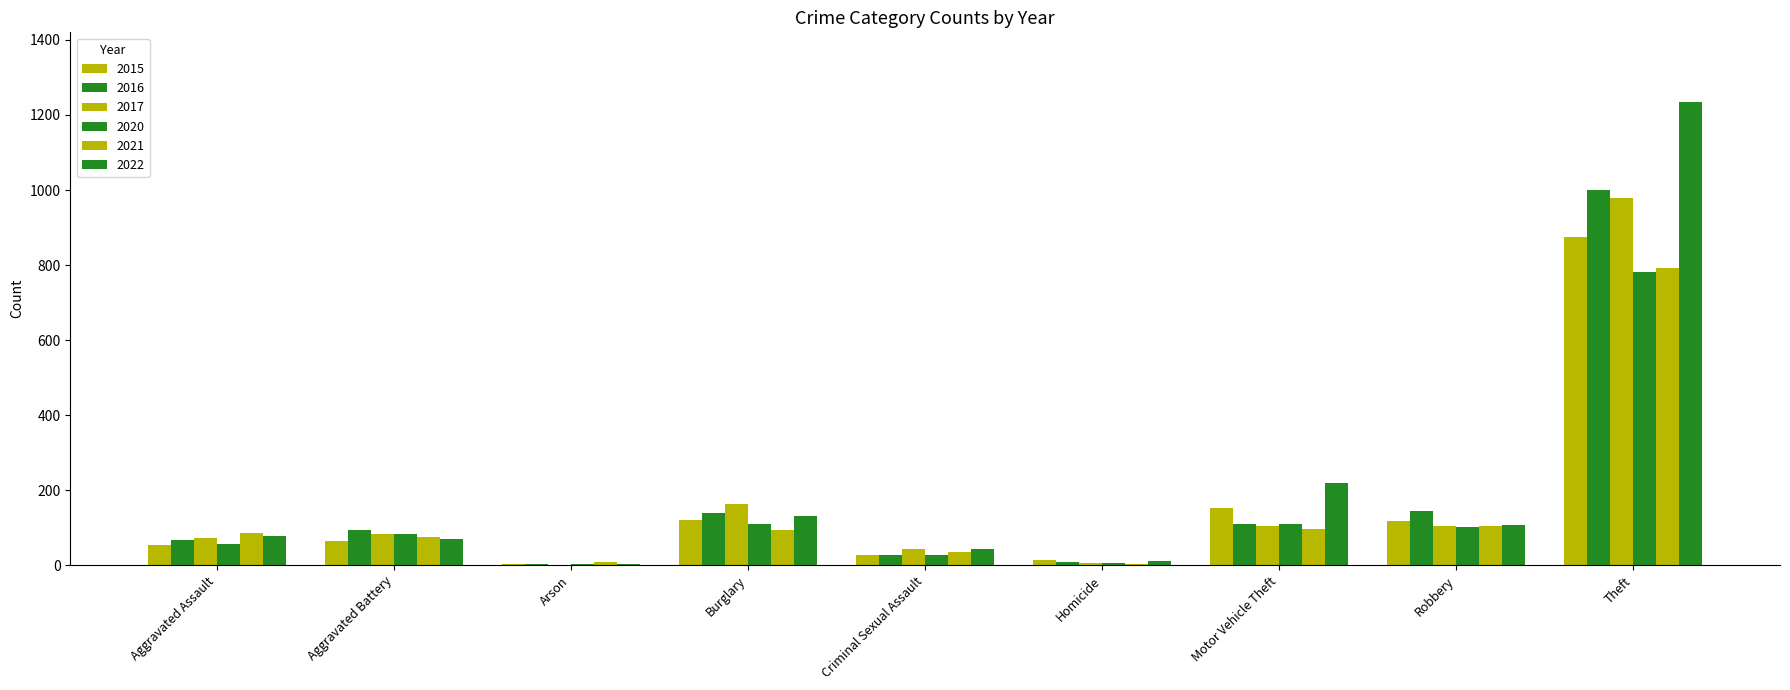

Rank the series by their maximum value, from lowest to highest.

2020, 2021, 2015, 2017, 2016, 2022